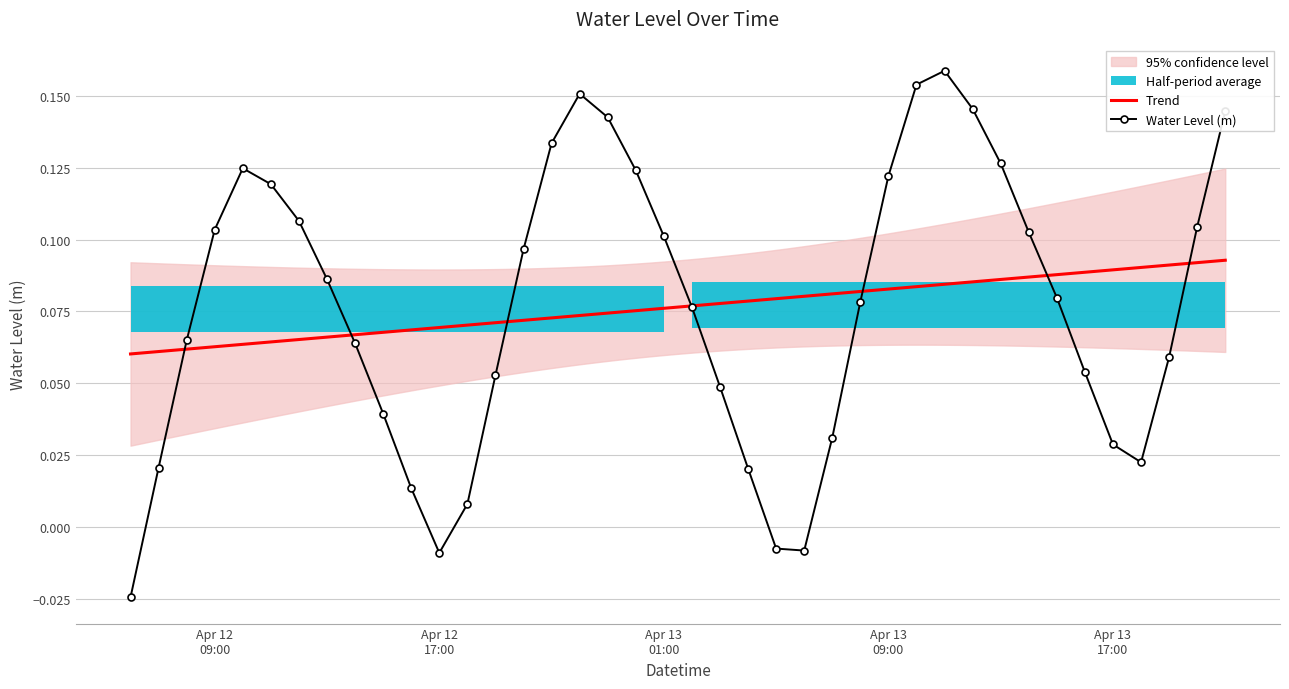

What is the value of the 18th point from the left?

0.1